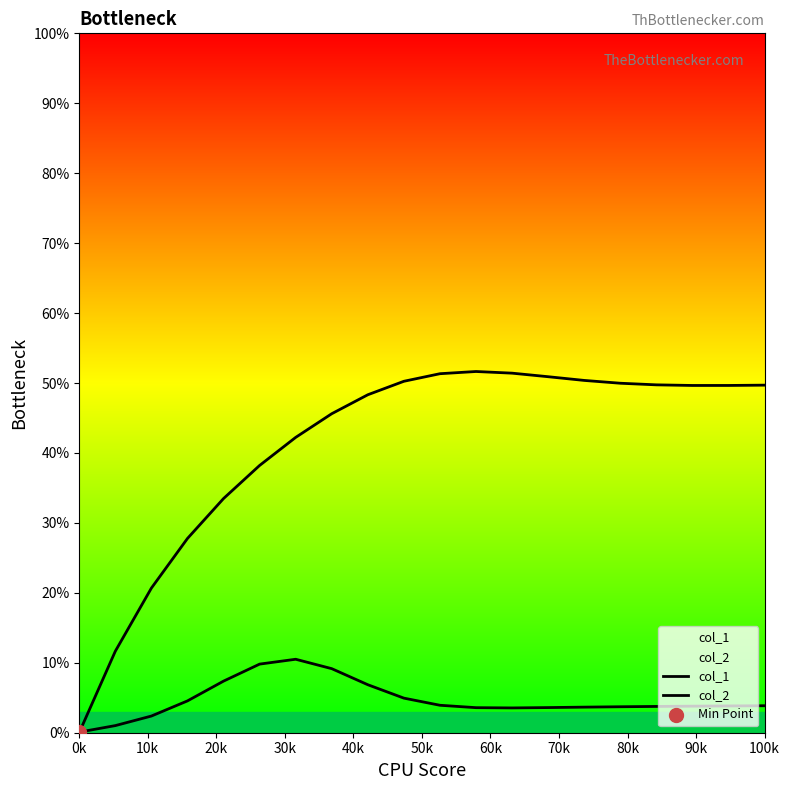

Which series reaches the minimum Y coordinate?

col_1